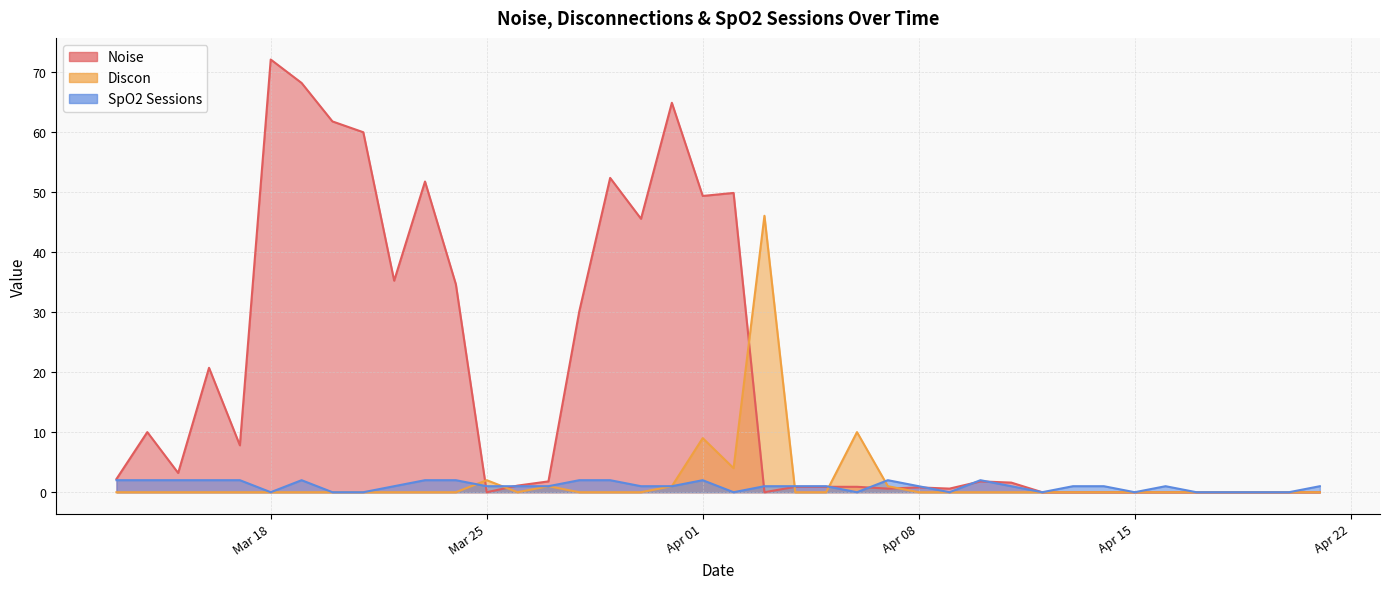

Rank the series by their maximum value, from lowest to highest.

SpO2 Sessions, Discon, Noise